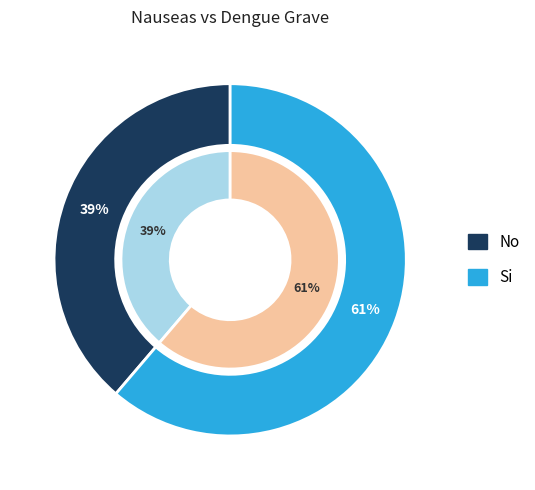

Rank the categories by value from highest to lowest.

Si, No